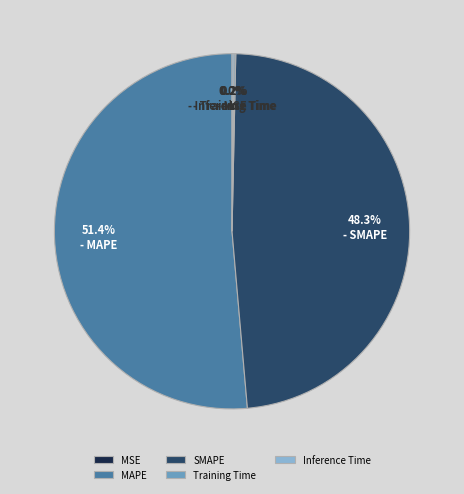

Does MAPE represent more than half of the total?

Yes